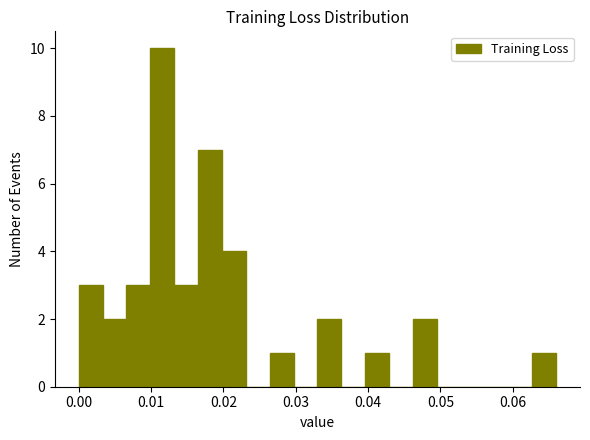

Around what value on the x-axis is the tallest bar? Give the approximate position of its centre, as read against the axis.

0.012